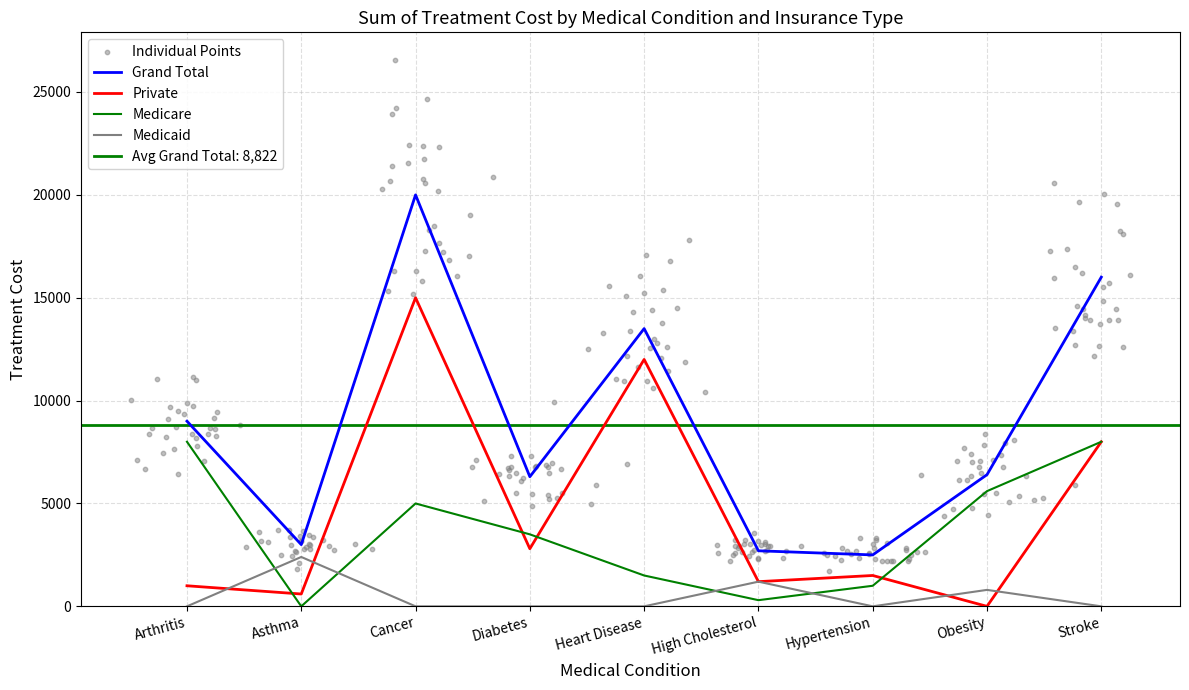

Is the value of Medicare at High Cholesterol greater than the value of Private at Stroke?

No